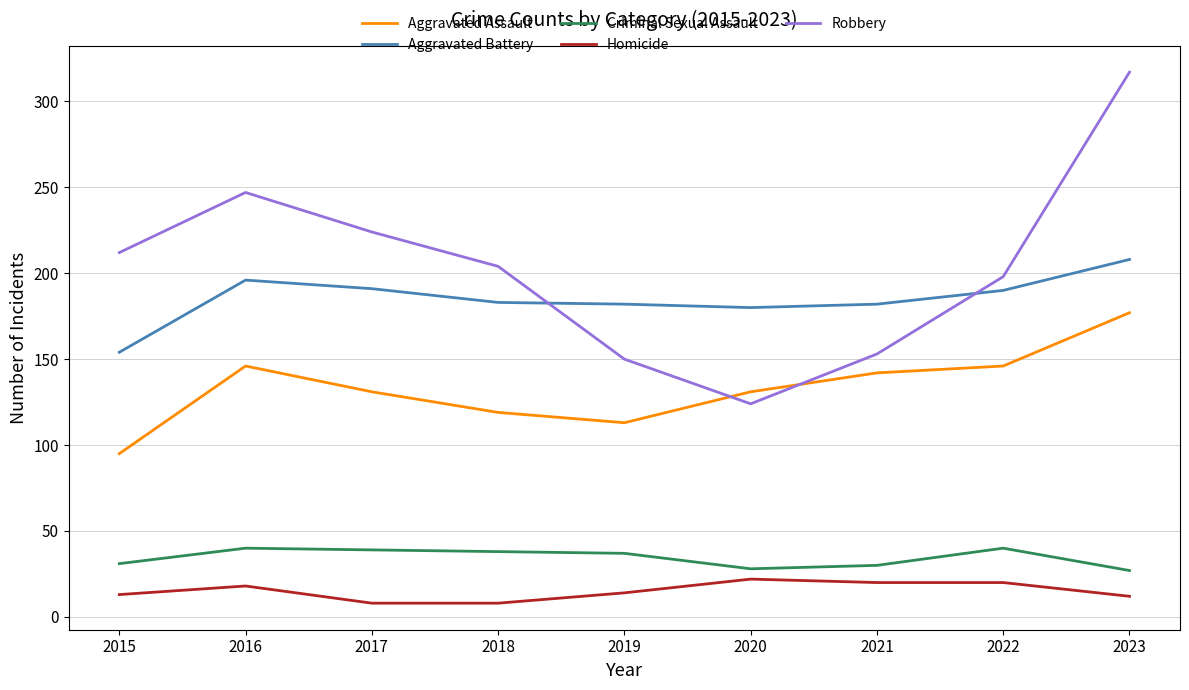

At 2019, list the series in order from largest to smallest.

Aggravated Battery, Robbery, Aggravated Assault, Criminal Sexual Assault, Homicide